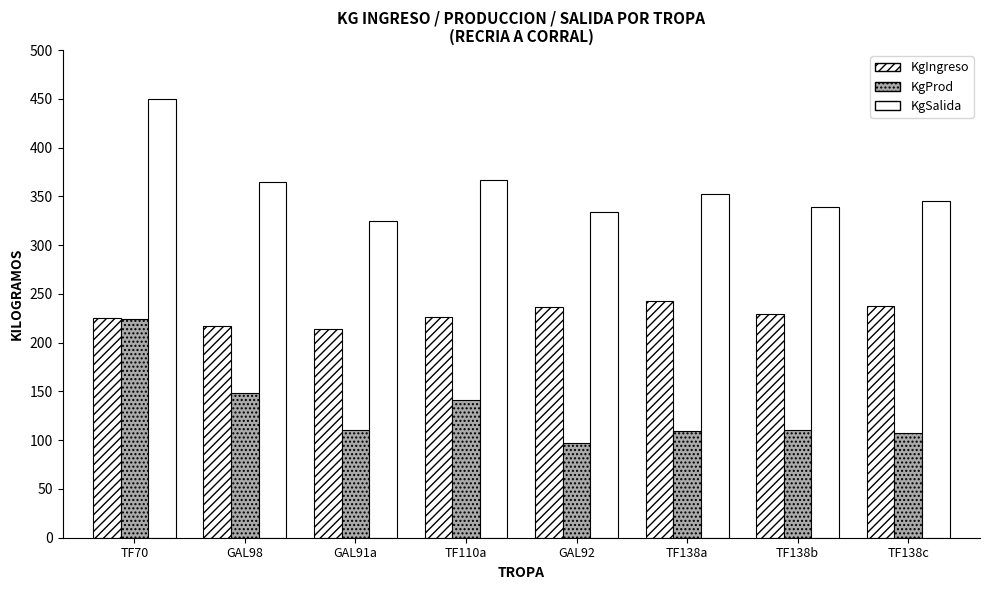

Reading left to right, list all the values displayed in this chart.

KgIngreso: TF70=225.5	GAL98=217.0	GAL91a=214.0	TF110a=226.0	GAL92=237.0	TF138a=242.5	TF138b=229.5	TF138c=238.0
KgProd: TF70=224.5	GAL98=148.0	GAL91a=110.6	TF110a=141.0	GAL92=96.9	TF138a=109.5	TF138b=110.0	TF138c=107.1
KgSalida: TF70=450.0	GAL98=365.0	GAL91a=324.6	TF110a=367.0	GAL92=333.9	TF138a=352.0	TF138b=339.5	TF138c=345.6